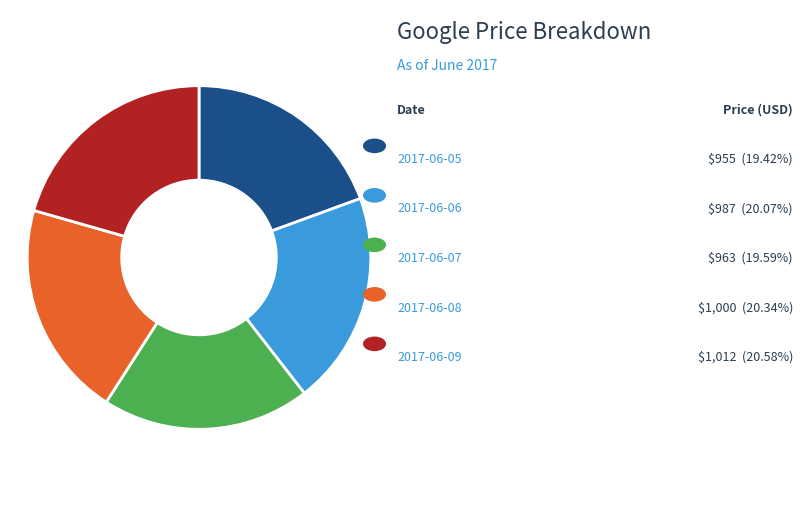

Is there any slice that represents more than half of the pie?

No